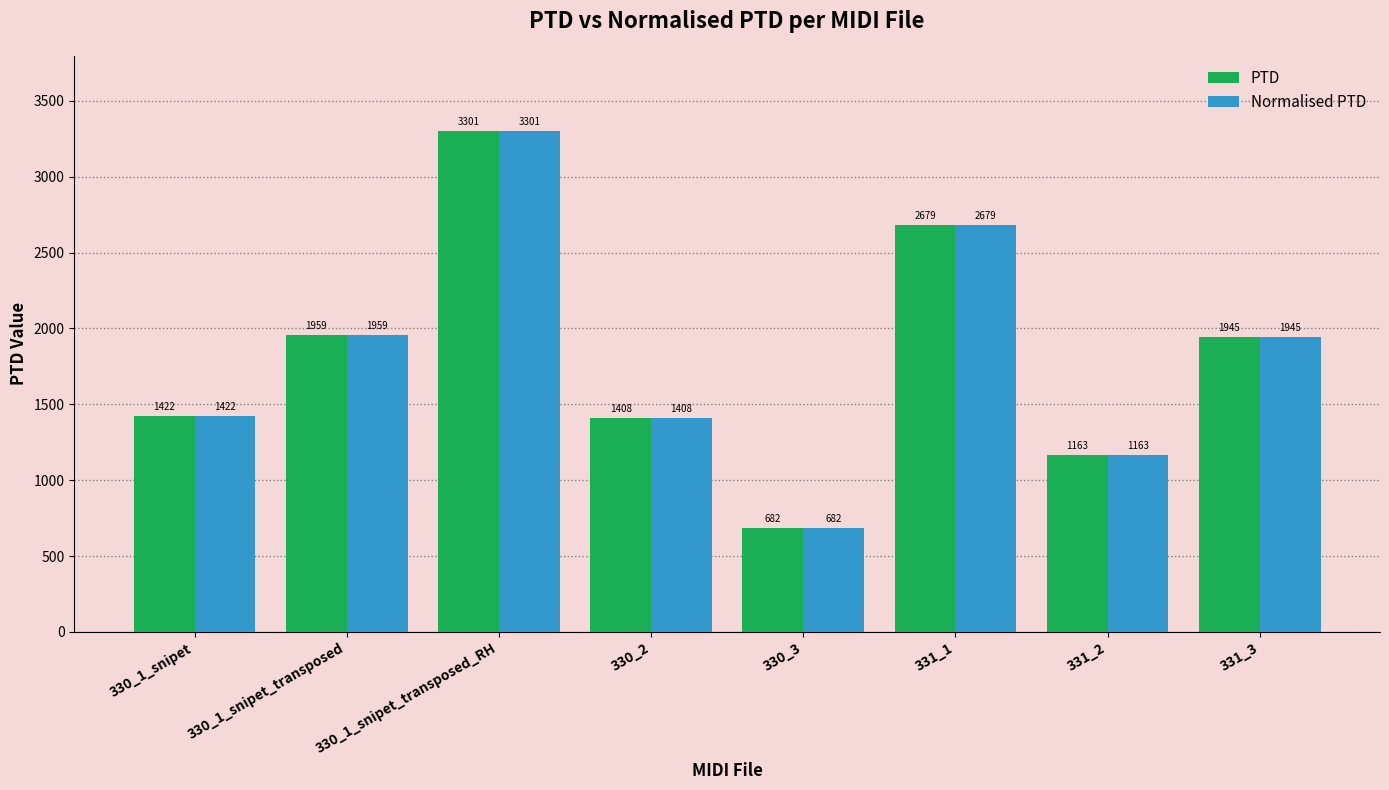

List the labels in order of Normalised PTD value, smallest first.

330_3, 331_2, 330_2, 330_1_snipet, 331_3, 330_1_snipet_transposed, 331_1, 330_1_snipet_transposed_RH